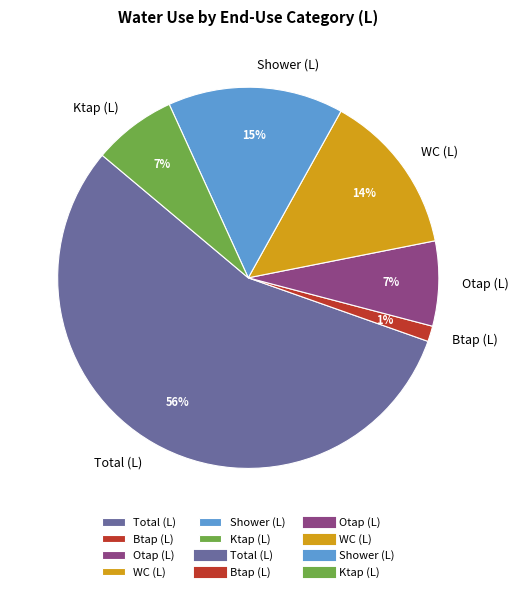

Combined, do WC (L) and Btap (L) account for over 50%?

No